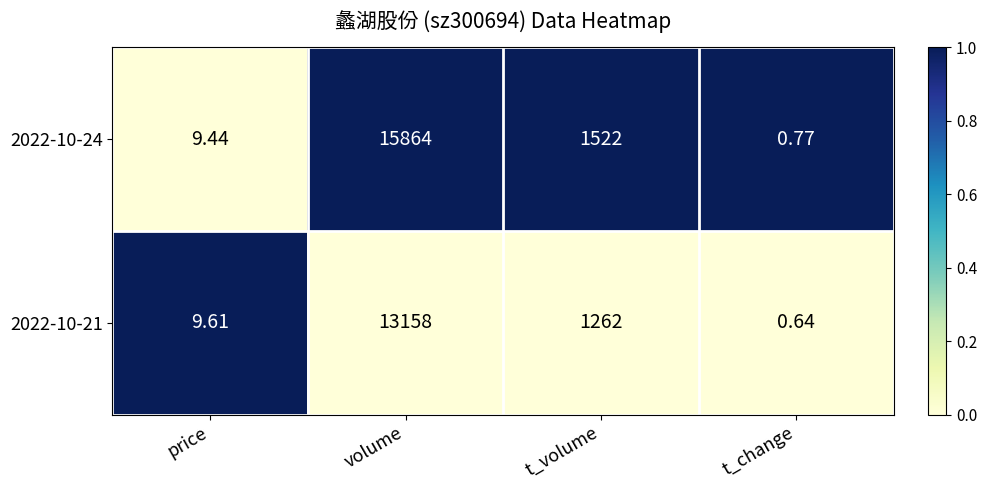

At which label is 2022-10-24 closest to 7932?

t_volume